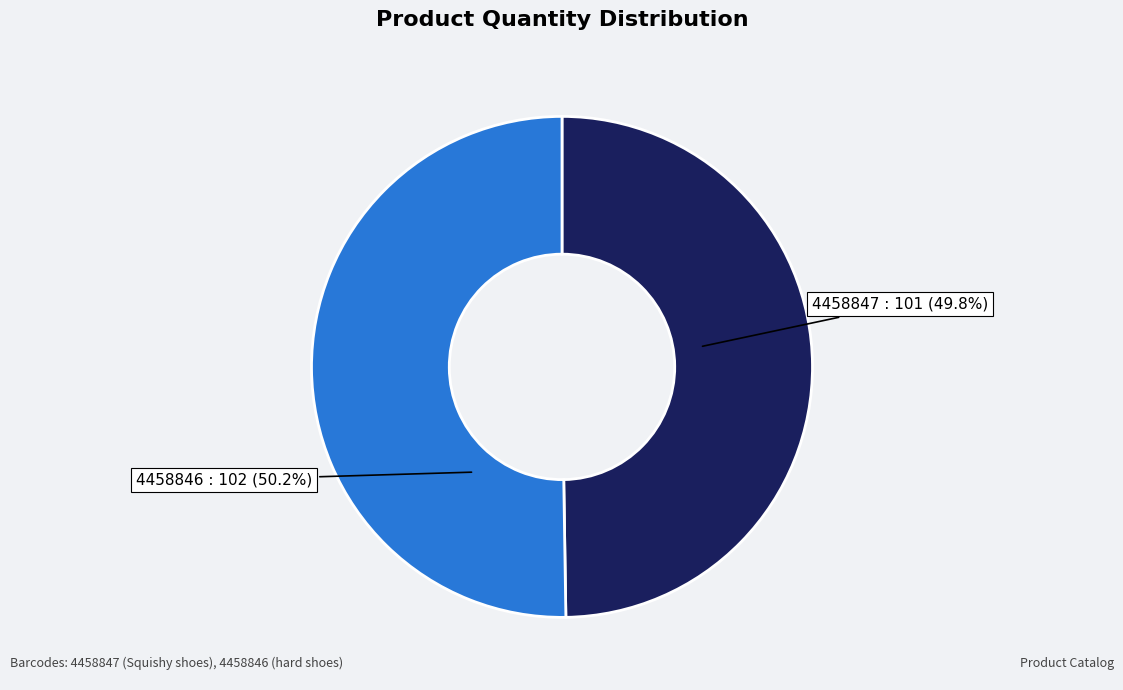

Count the number of slices in the pie.

2